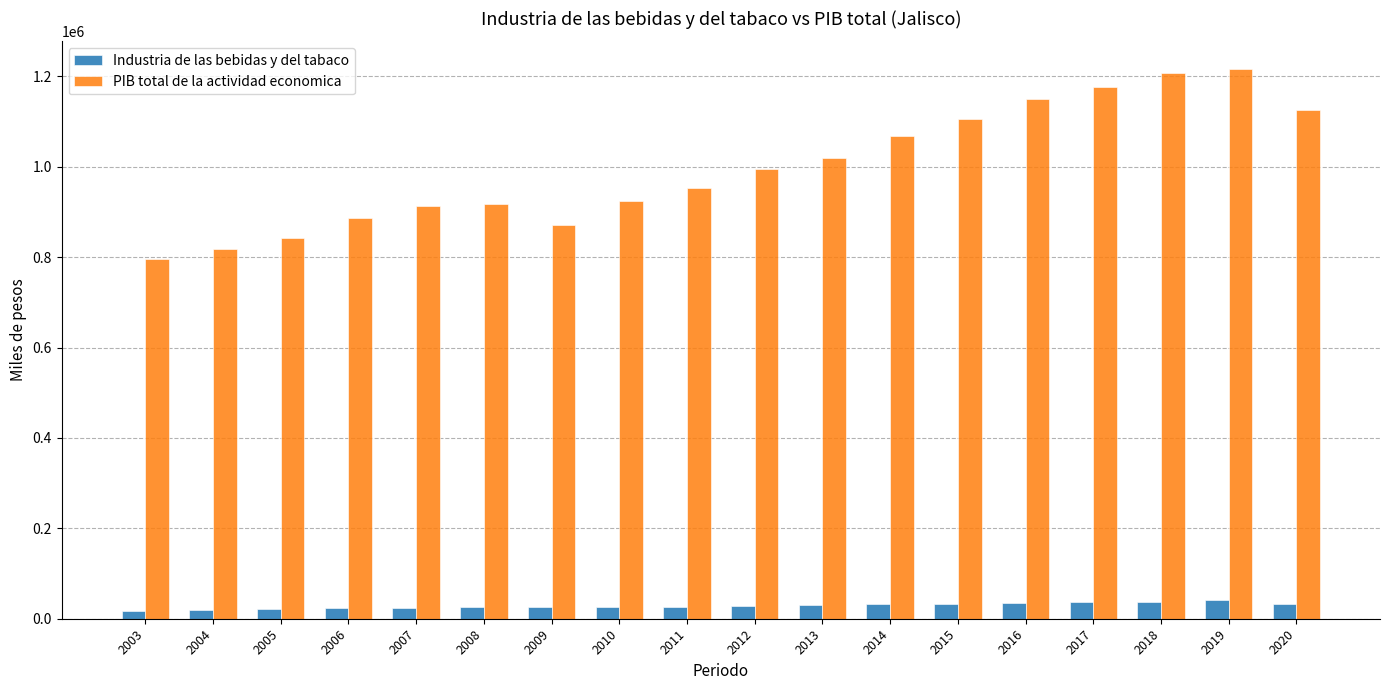

Is it true that PIB total de la actividad economica equals 819238.3 at 2004?

True